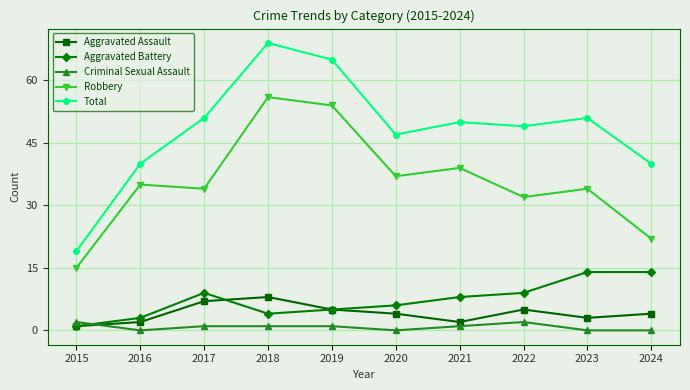

What are all the series names shown in the legend?

Aggravated Assault, Aggravated Battery, Criminal Sexual Assault, Robbery, Total